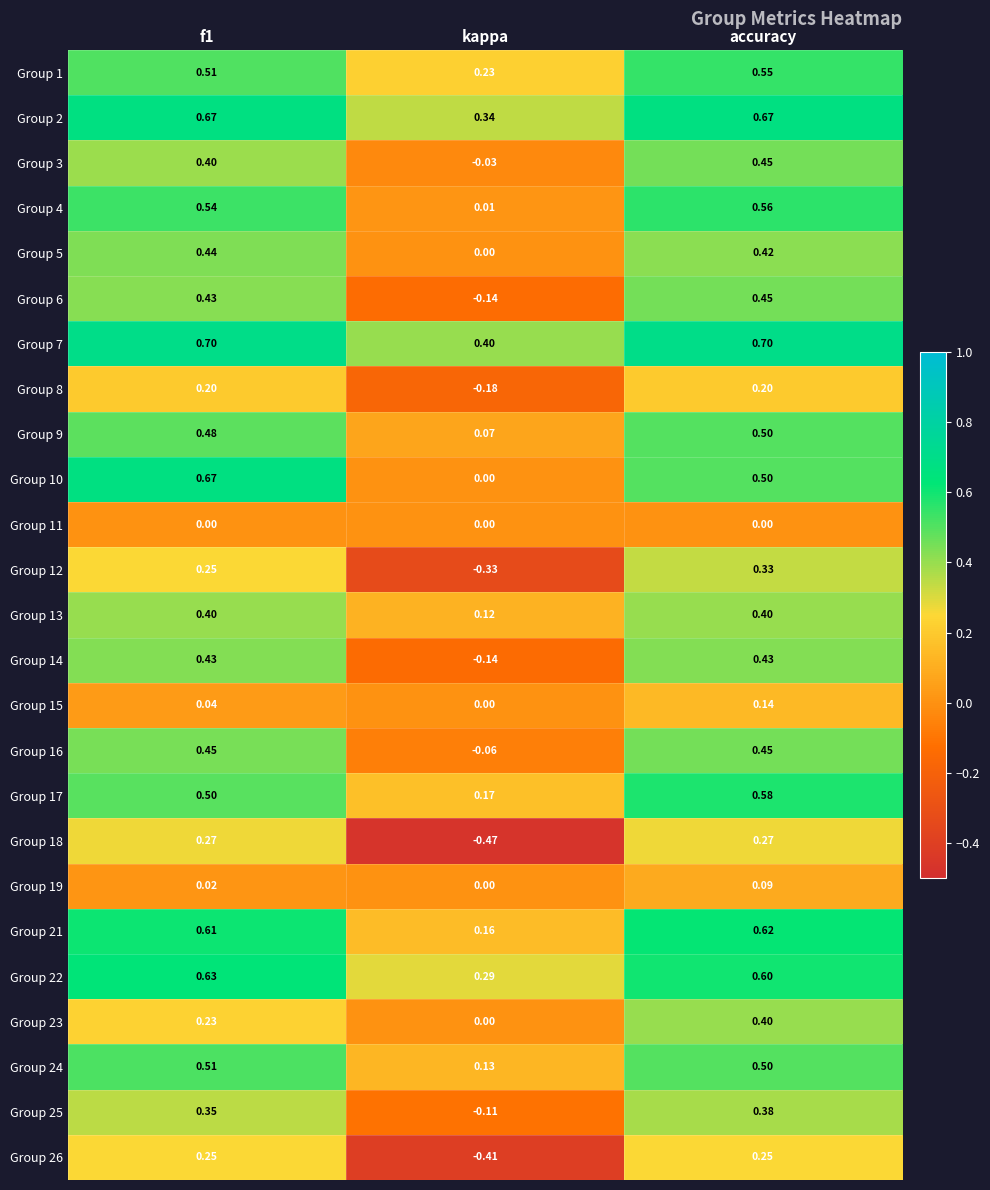

At which label is Group 4 closest to 0?

kappa